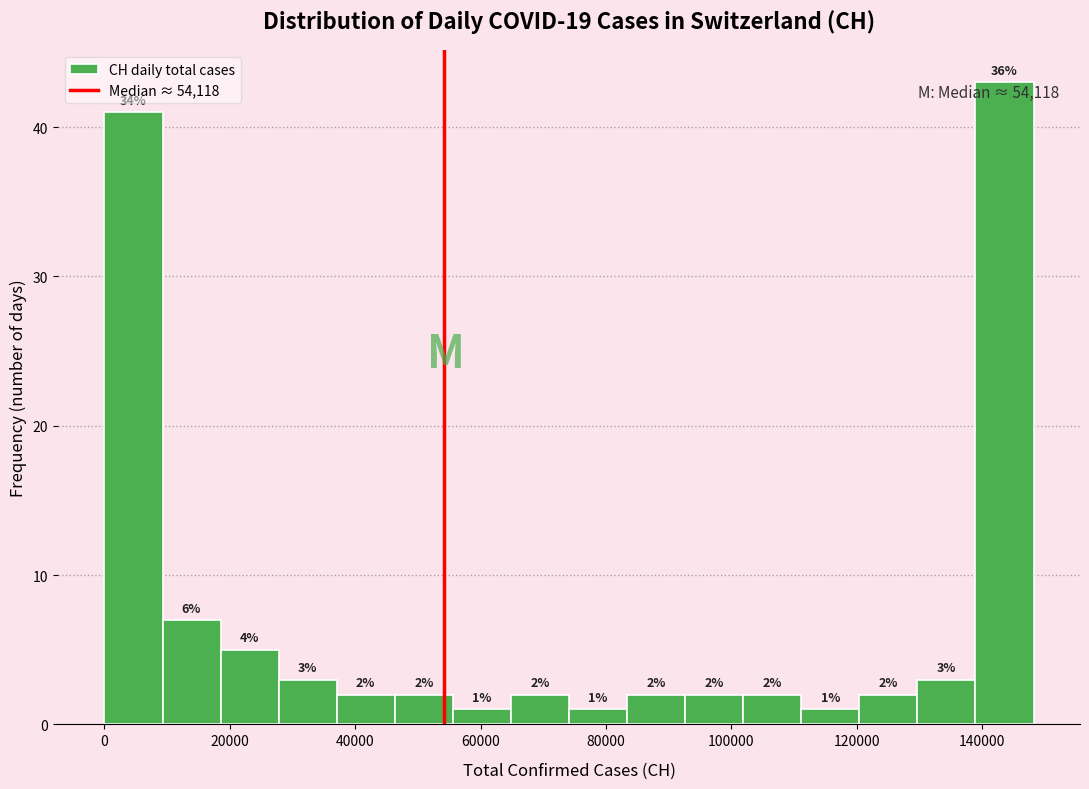

Over which range of the x-axis is the bar tallest?

138000 to 148000